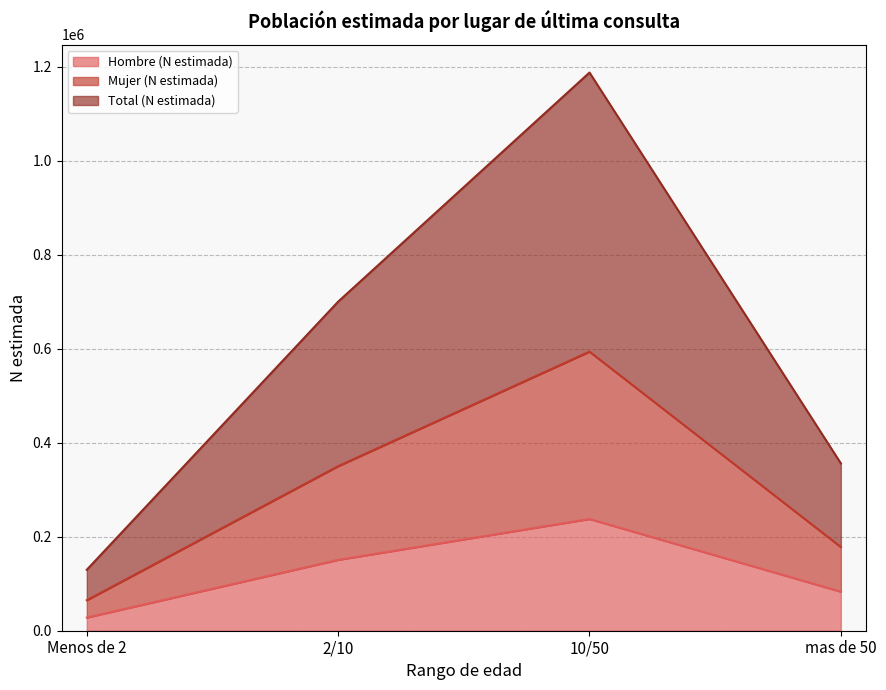

Where is the first local maximum for Mujer (N estimada)?

10/50